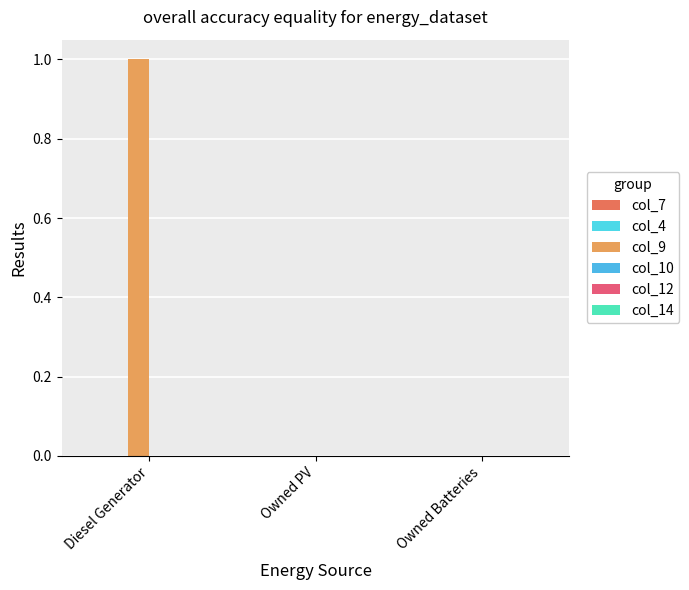

Which label corresponds to the largest value in the chart?

Diesel Generator